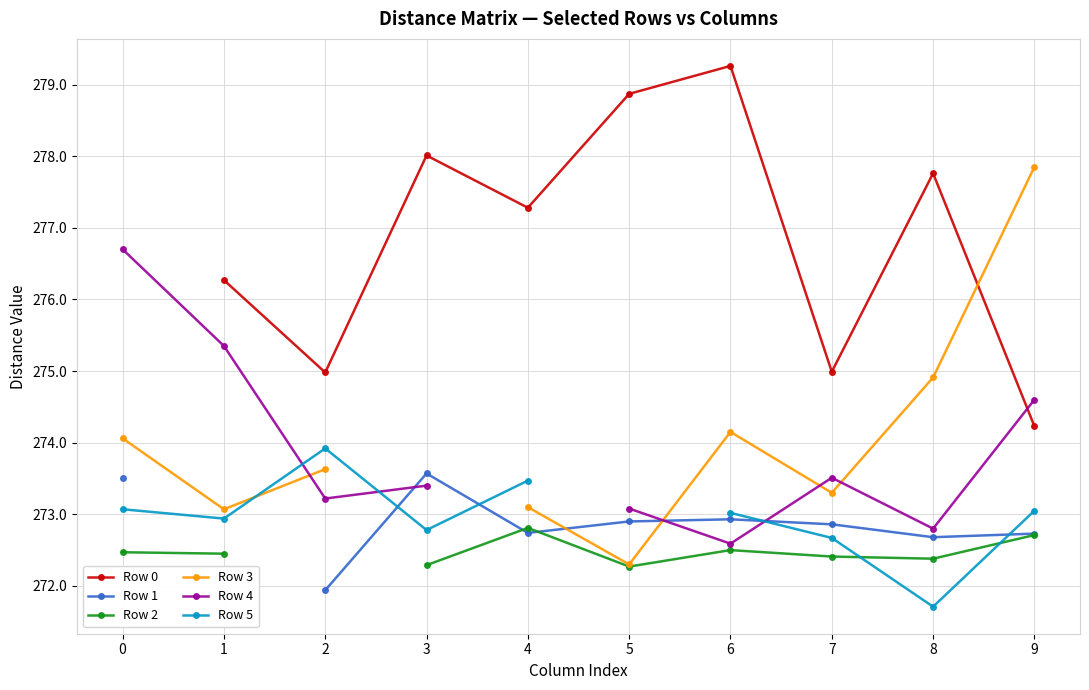

Which series ends up on top after the final intersection of Row 4 and Row 1?

Row 4